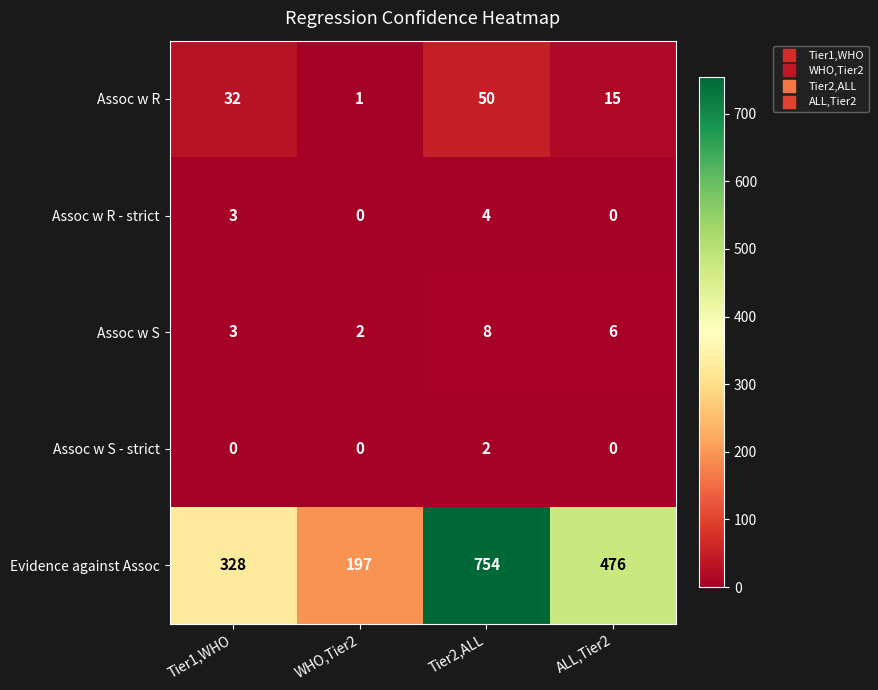

At Tier2,ALL, list the series in order from largest to smallest.

Evidence against Assoc, Assoc w R, Assoc w S, Assoc w R - strict, Assoc w S - strict